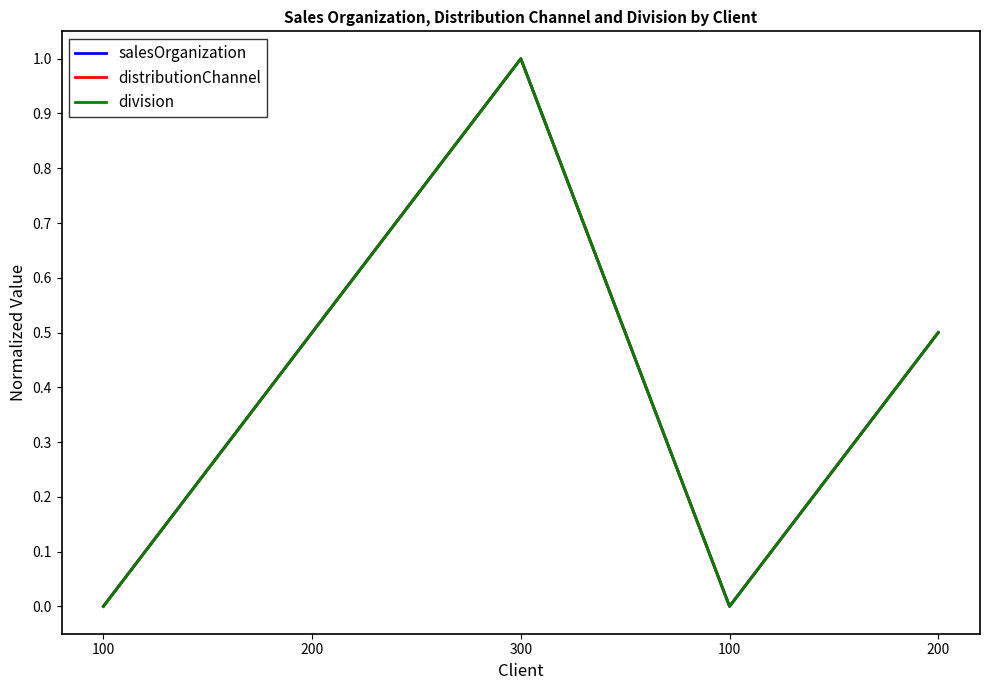

Does the chart display data point markers on the line(s)?

No